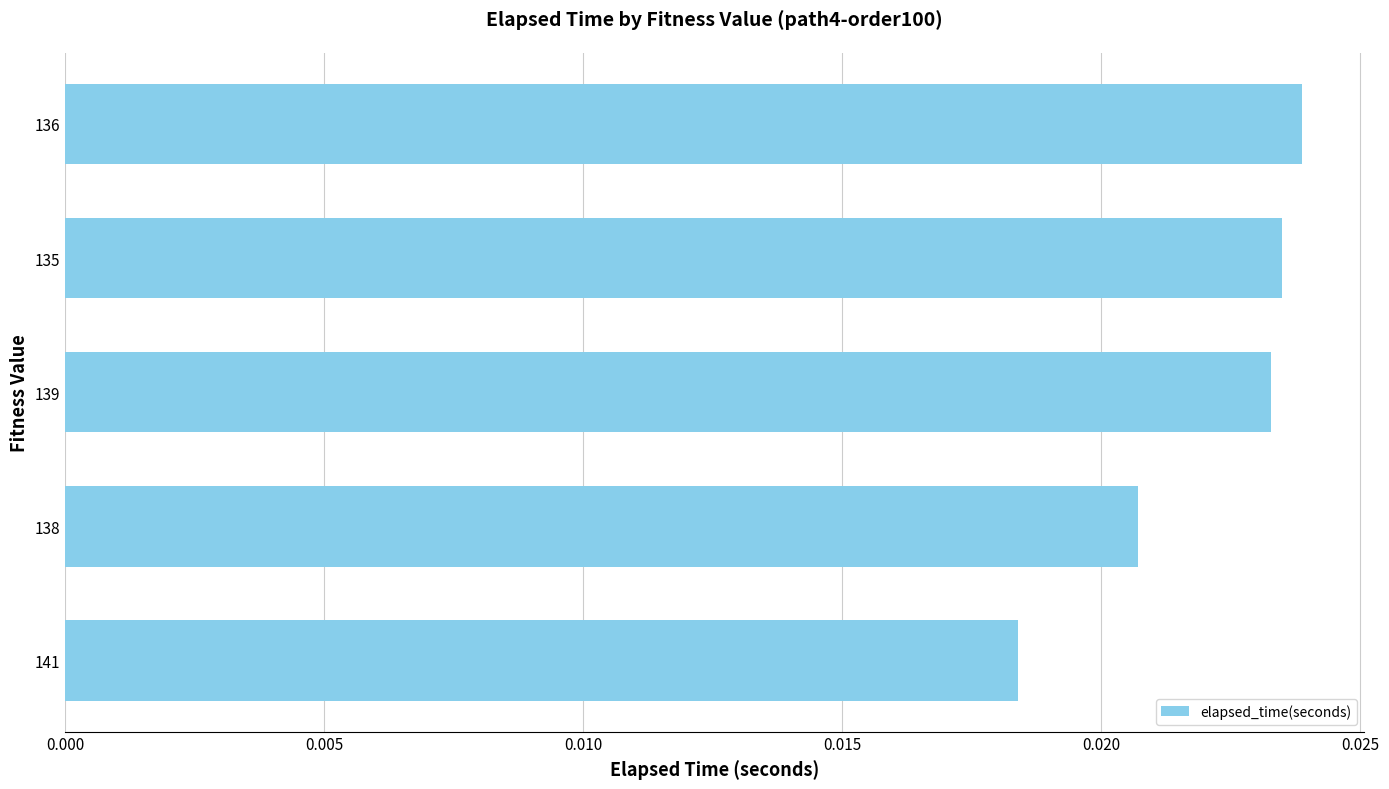

Which category has the lowest value across all series?

141